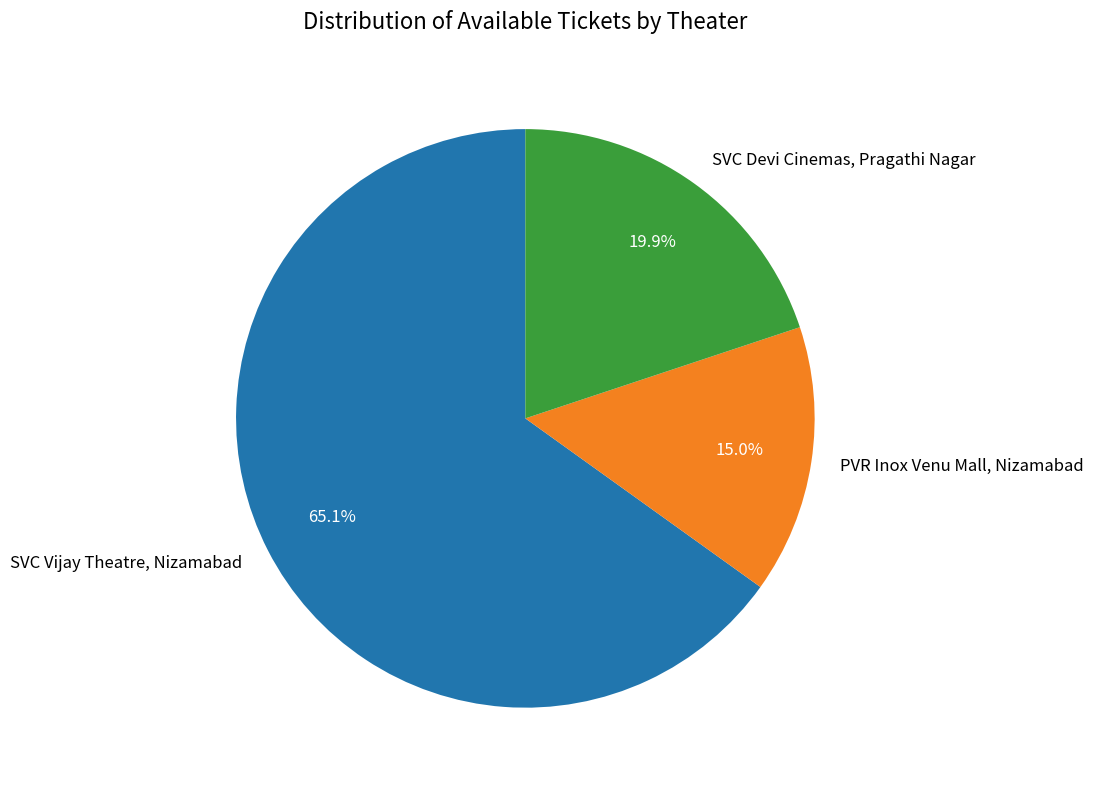

How many segments does this pie chart have?

3